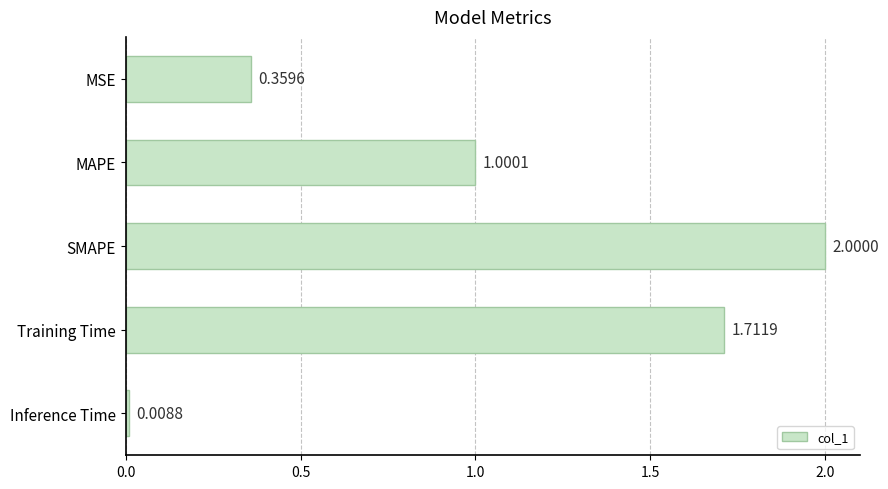

List the labels in order of value, smallest first.

Inference Time, MSE, MAPE, Training Time, SMAPE